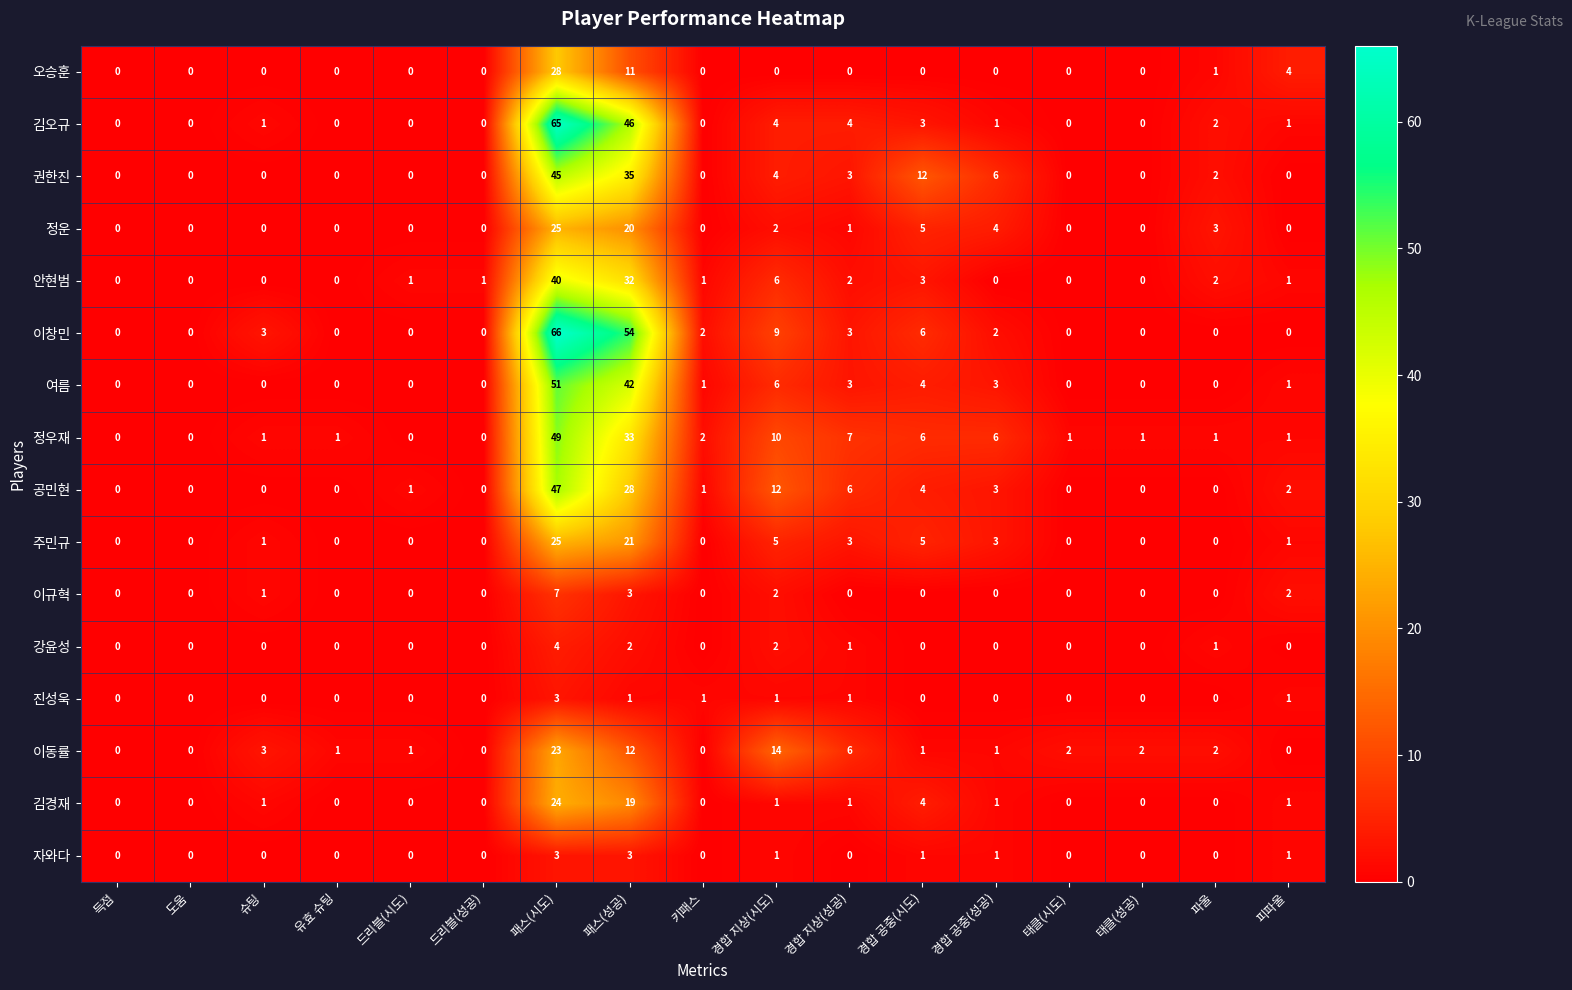

Is it true that 강윤성 equals 2 at 경합 지상(시도)?

True